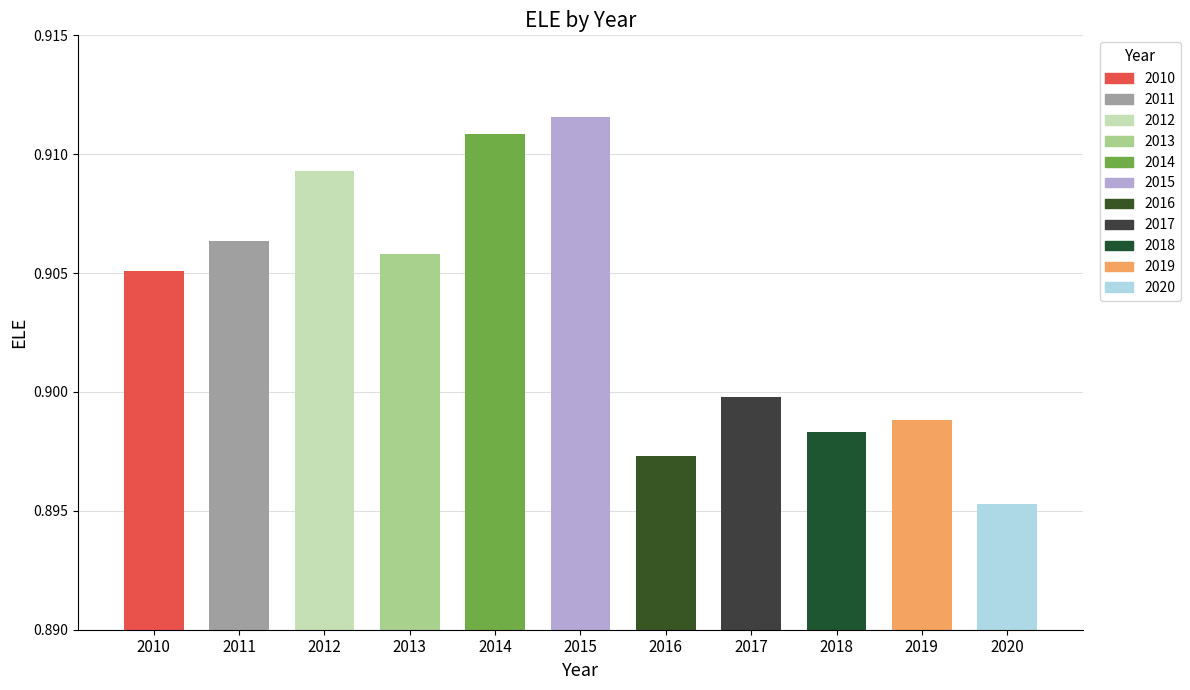

How many data points does each series have?

11